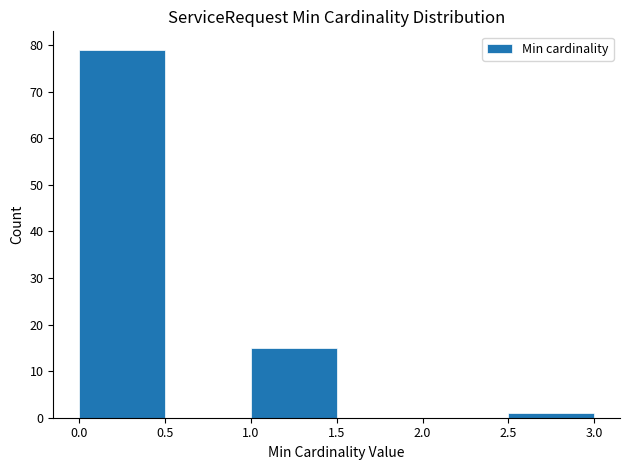

Reading left to right, list every bar in this chart as the range it spans on the x-axis followed by its height. The values are not printed on the chart, so give them approximately, as read against the axis.

0.0 to 0.5: 79
0.5 to 1.0: 0
1.0 to 1.5: 15
1.5 to 2.0: 0
2.0 to 2.5: 0
2.5 to 3.0: 1